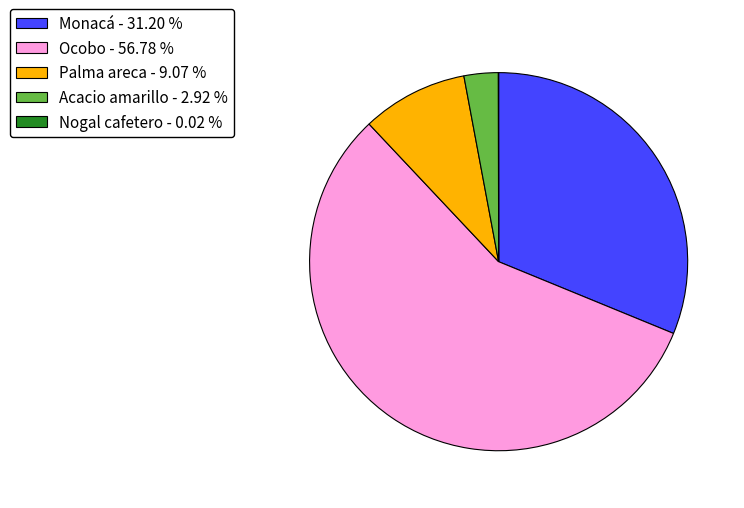

What is the largest slice in the pie chart?

Ocobo